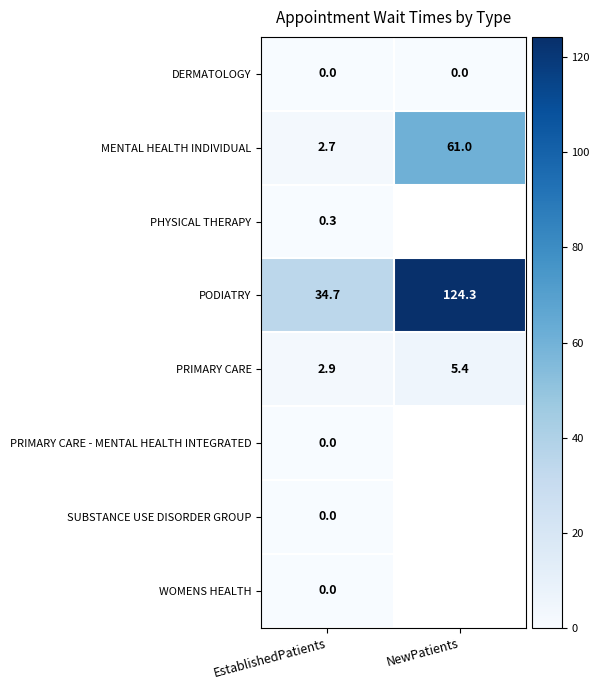

At how many categories does at least one series exceed 60?

1